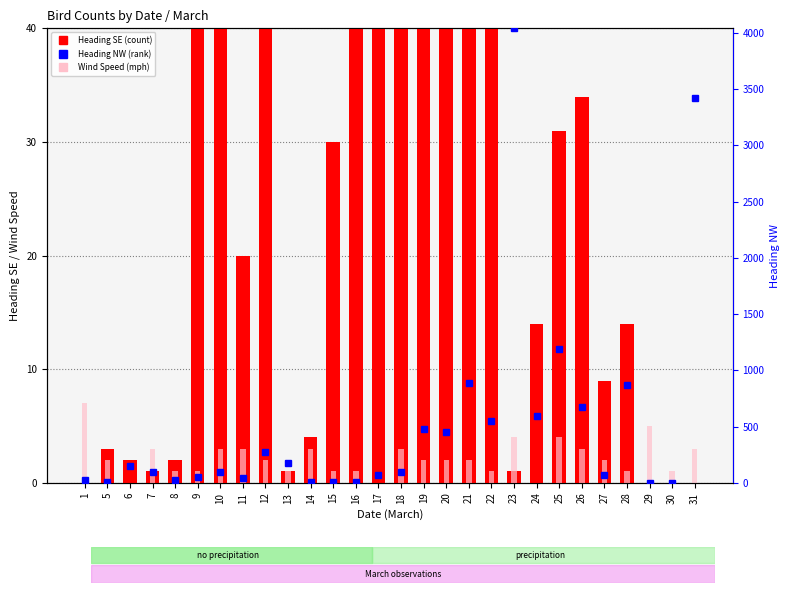

What is the value of the Wind Speed (mph) bar at the 1st from the left?

7